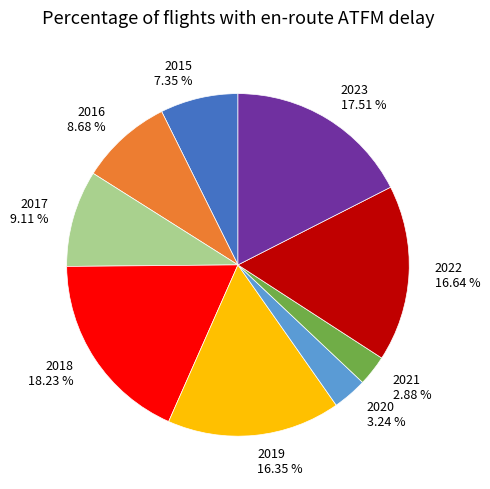

Does 2020 account for over 50% of the chart?

No